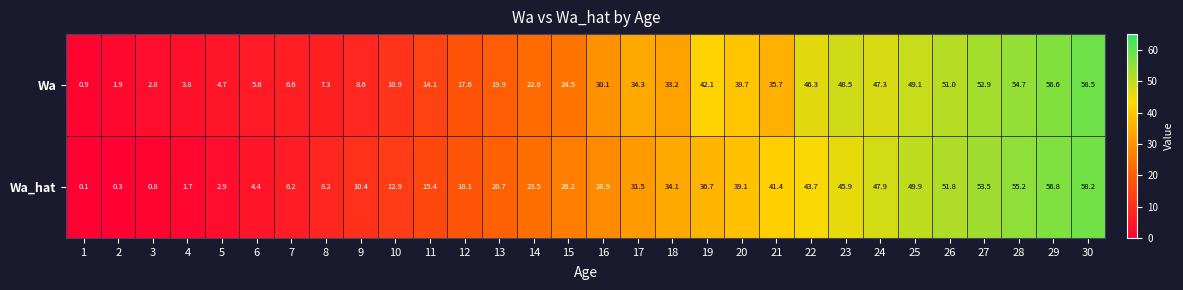

What is the lowest value of the Wa series?

0.9